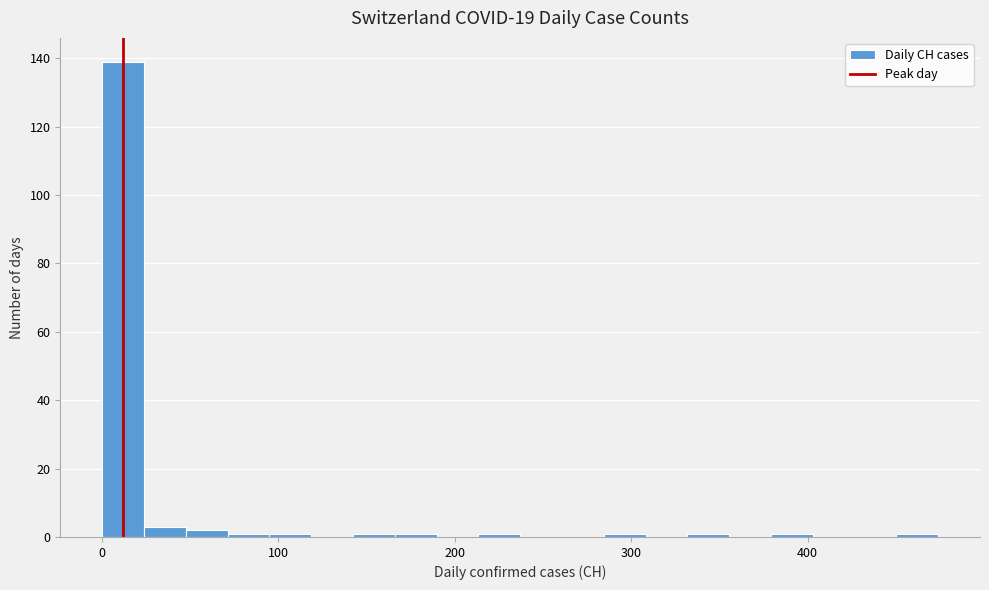

Around what value on the x-axis is the tallest bar? Give the approximate position of its centre, as read against the axis.

10